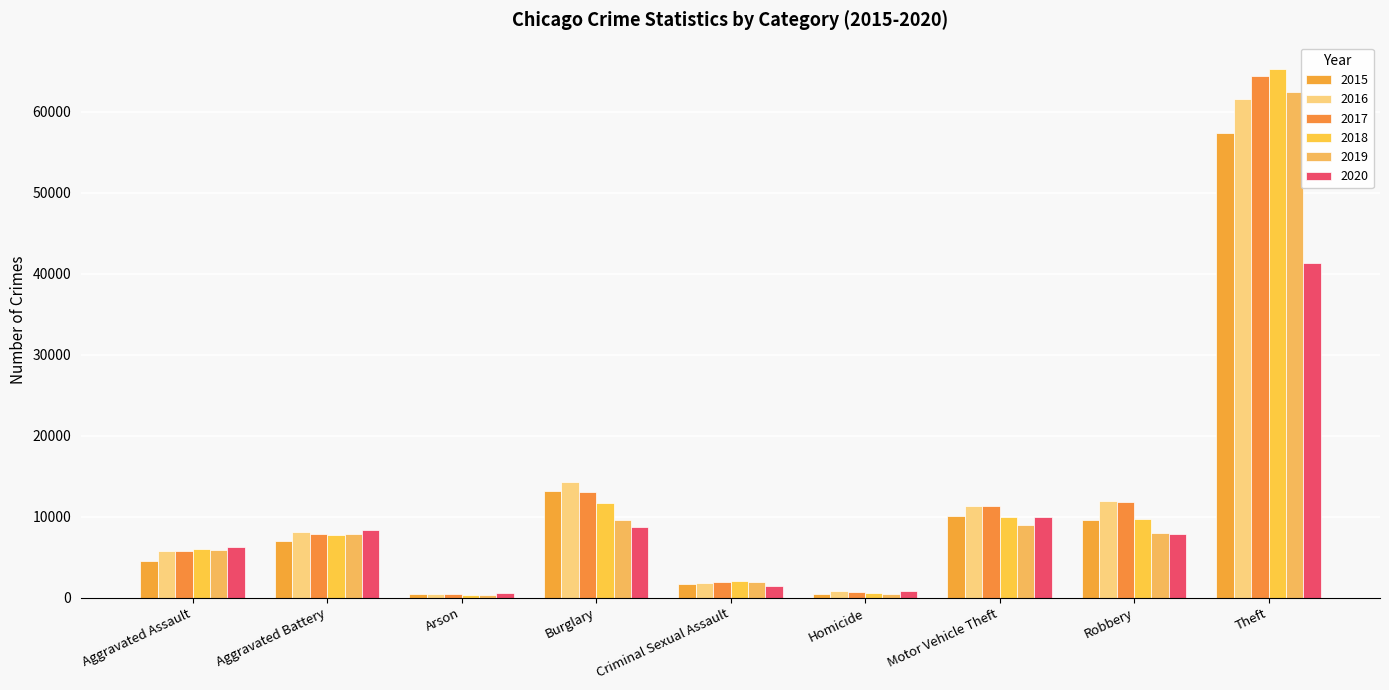

Are the bars horizontal?

No